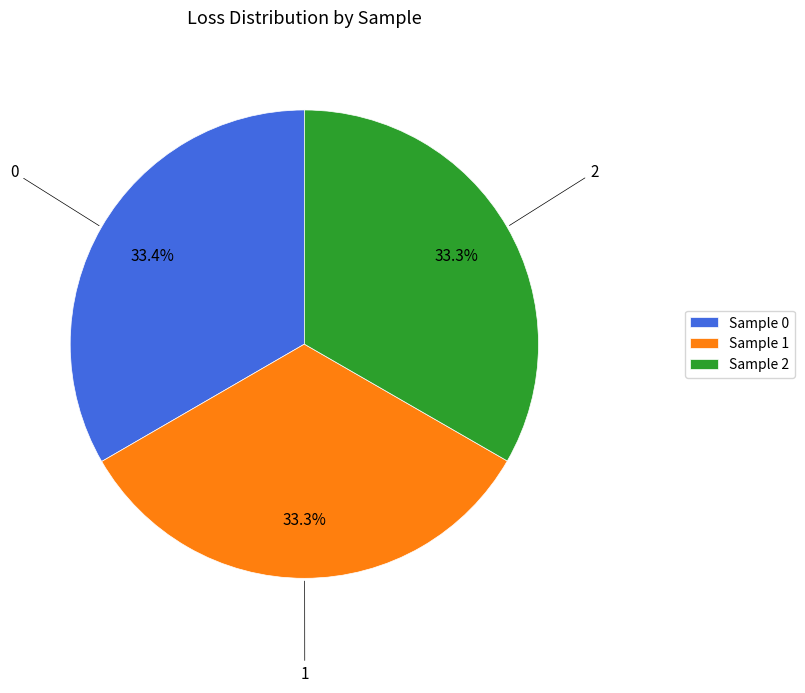

Combined, do Sample 2 and Sample 1 account for over 50%?

Yes